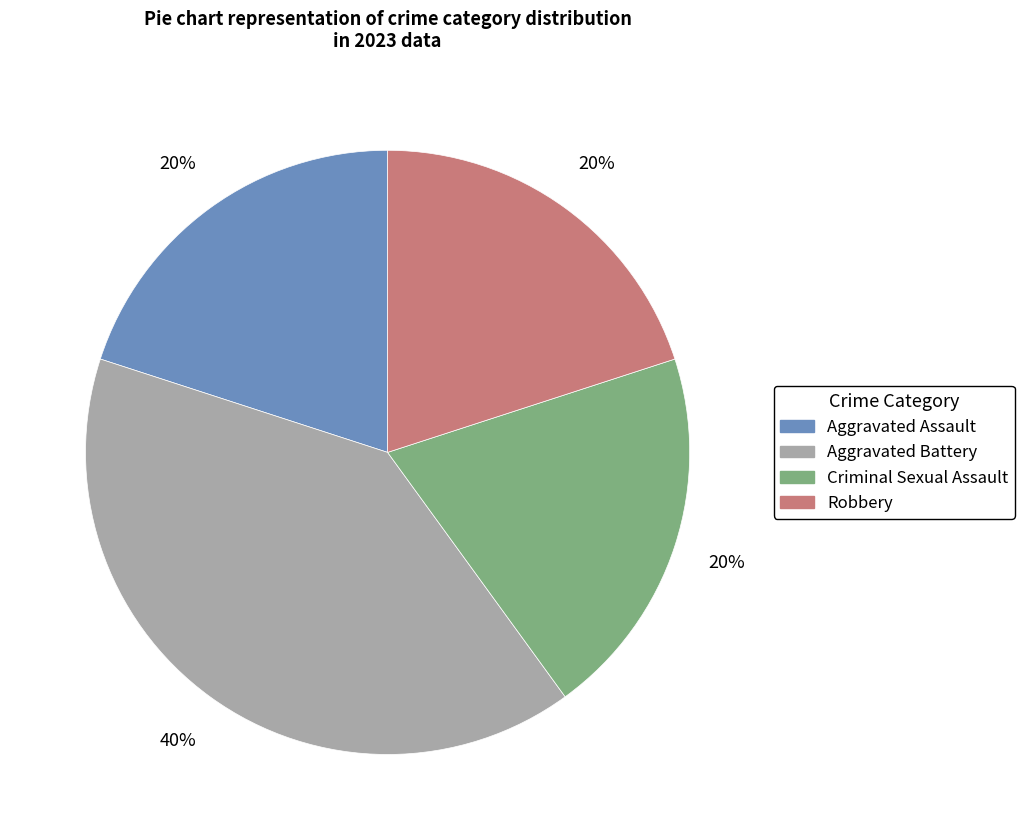

True or false: Aggravated Assault accounts for 20% of the total.

True